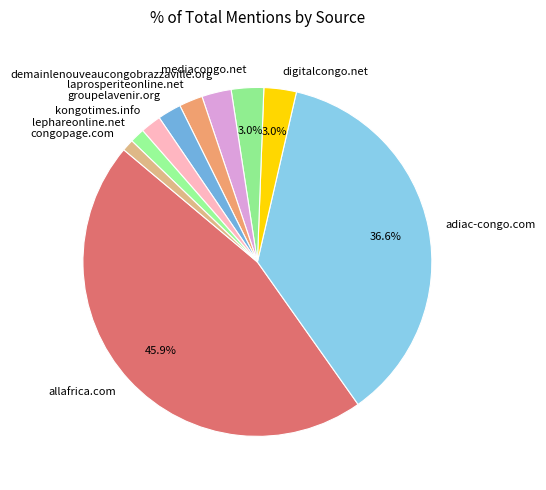

How many segments does this pie chart have?

10